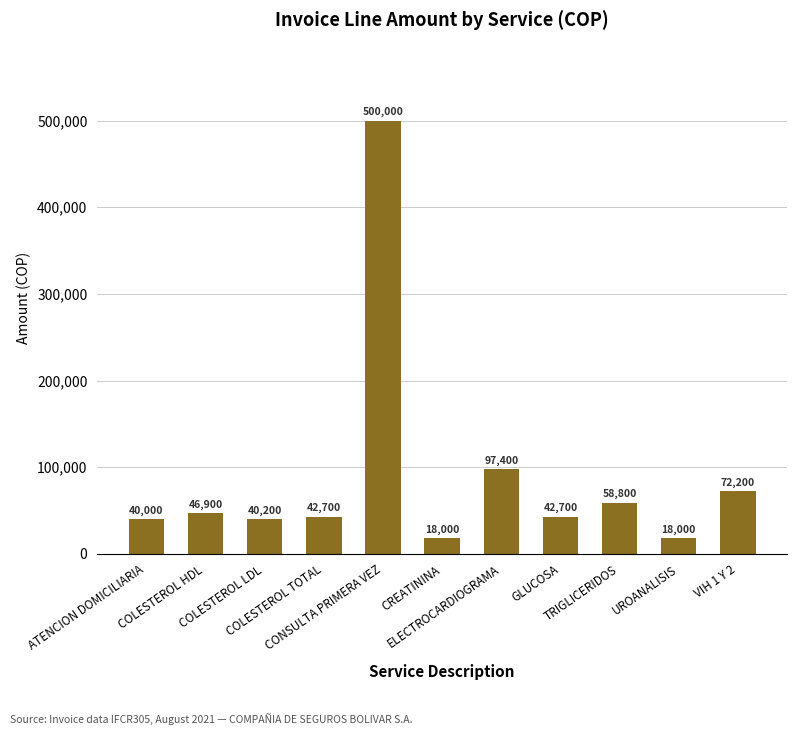

The chart shows a value of 500000 at CONSULTA PRIMERA VEZ. True or false?

True